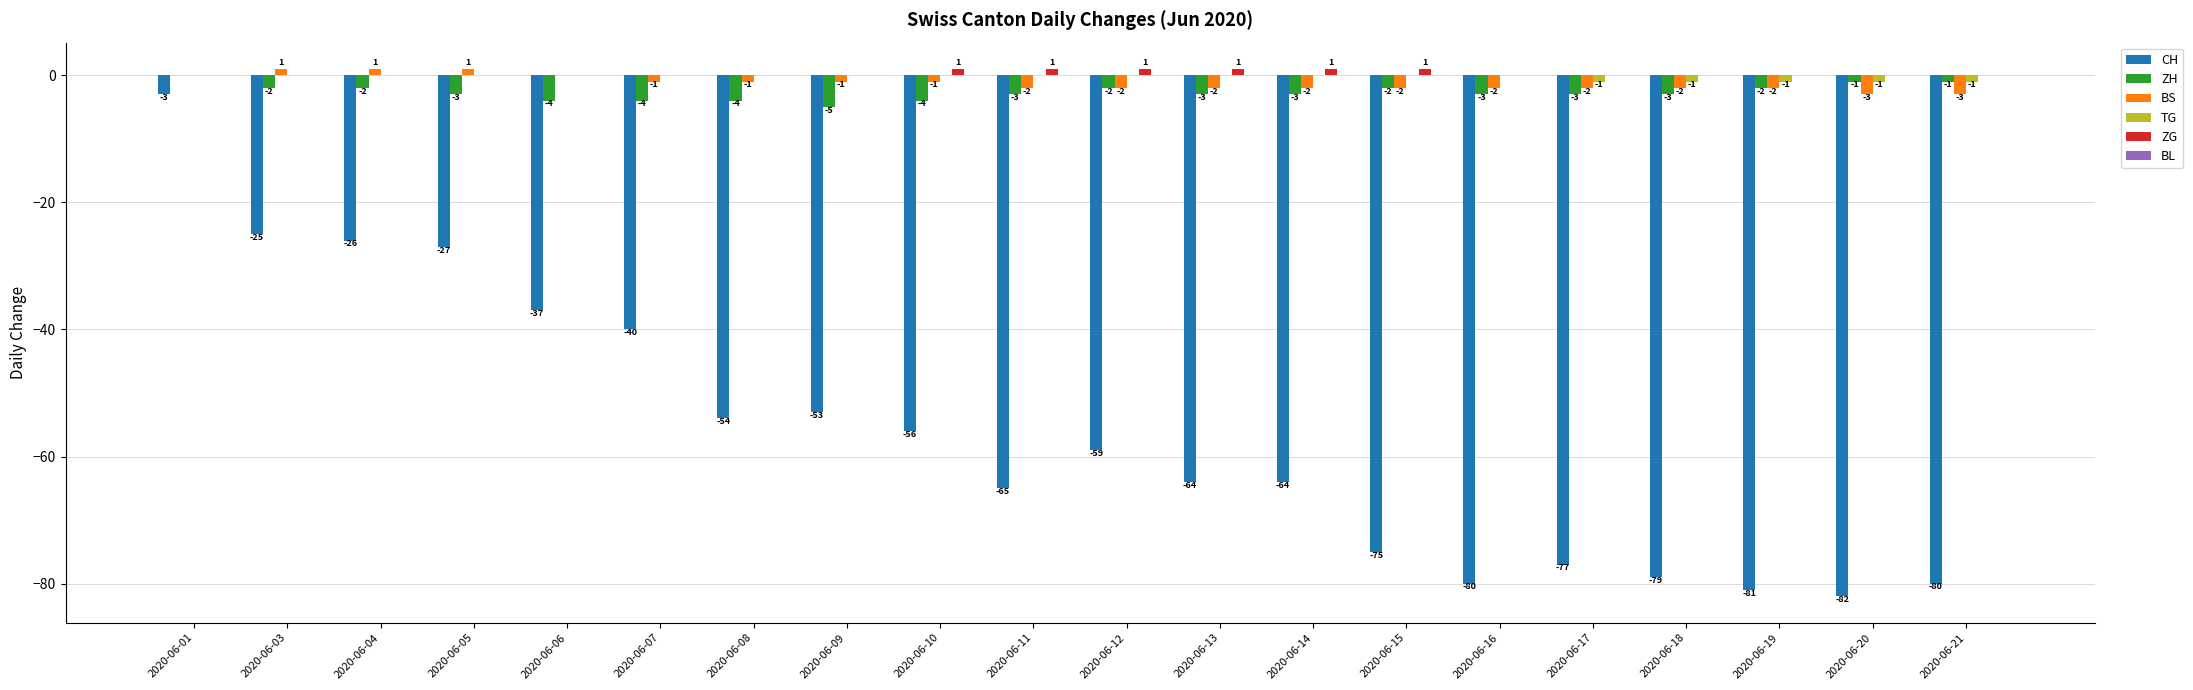

How many BS values are between -2 and 0?

15